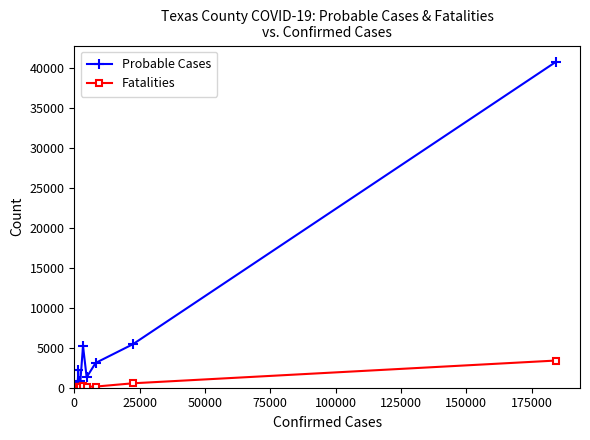

What is the highest value of the Fatalities series?

3402